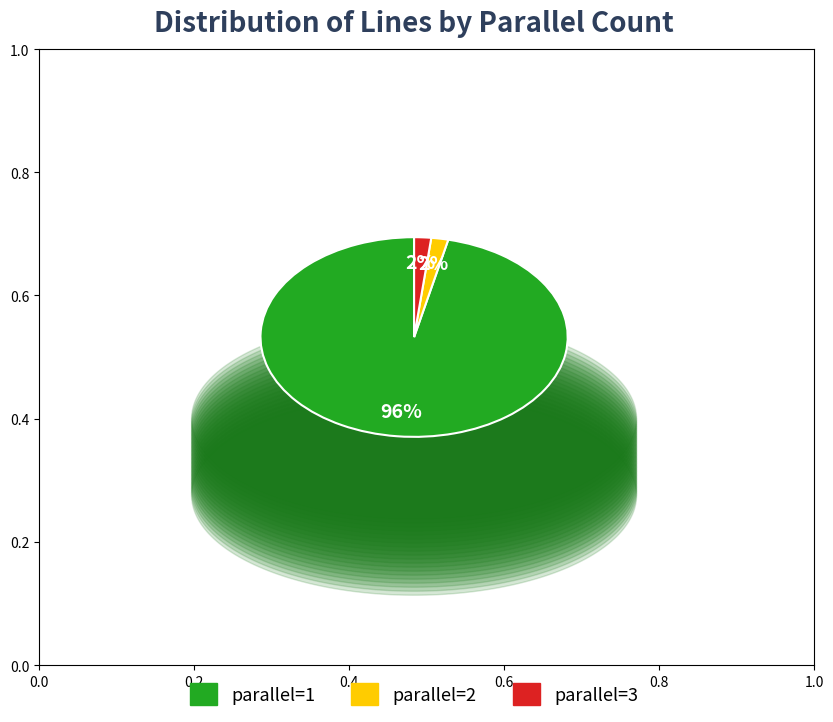

Does any single category account for the majority?

Yes